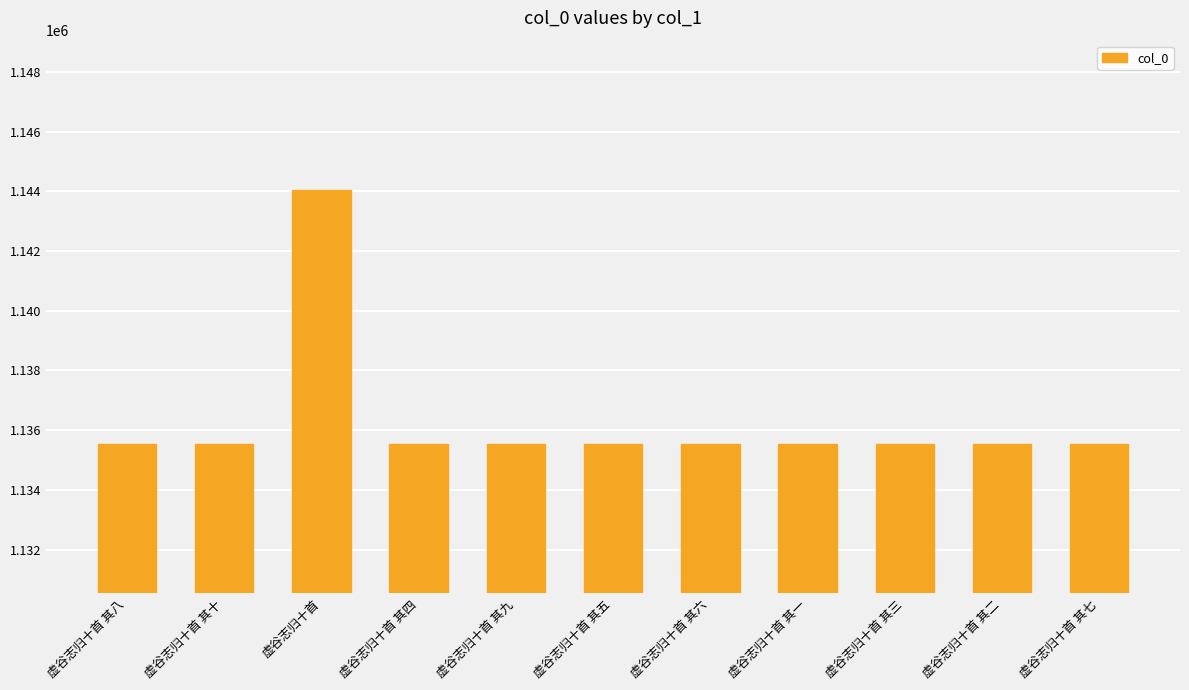

What is the maximum value shown in the chart?

1144043